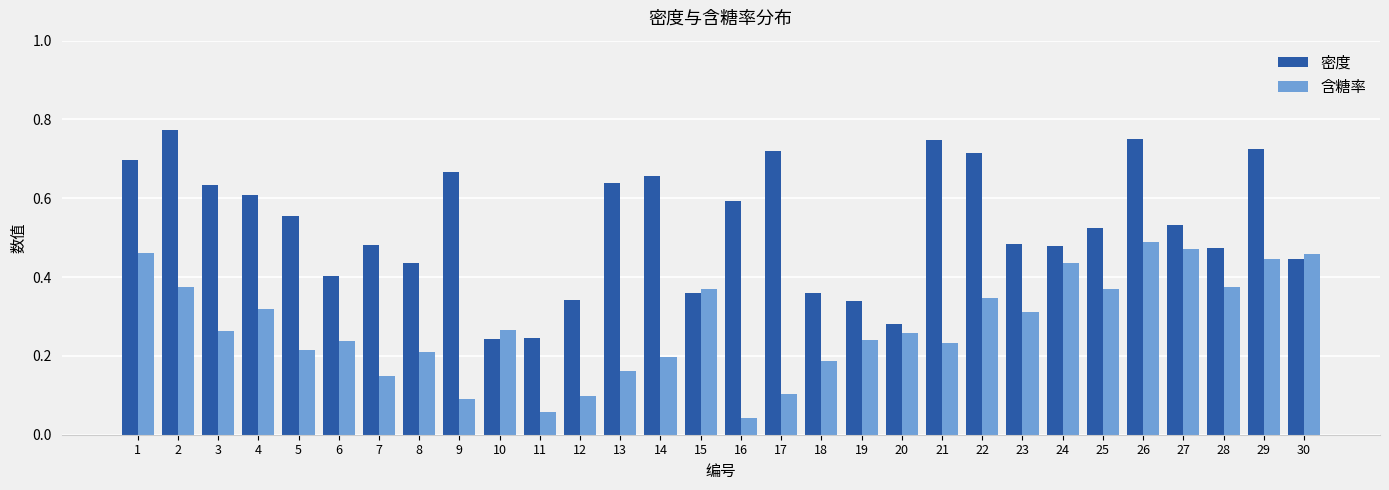

Is the value of 含糖率 at 29 greater than the value of 密度 at 19?

Yes